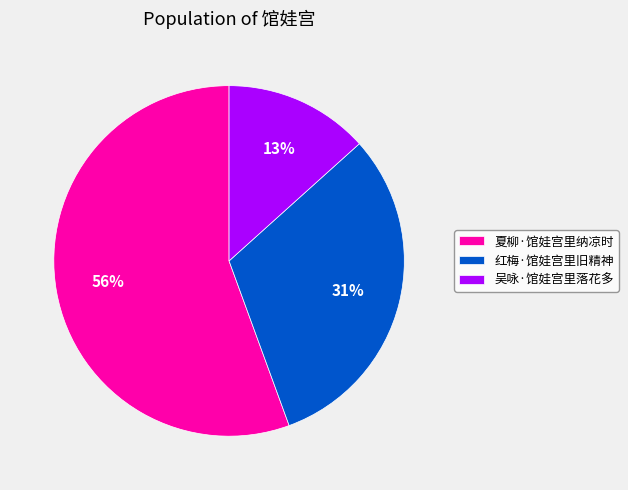

Count the number of slices in the pie.

3